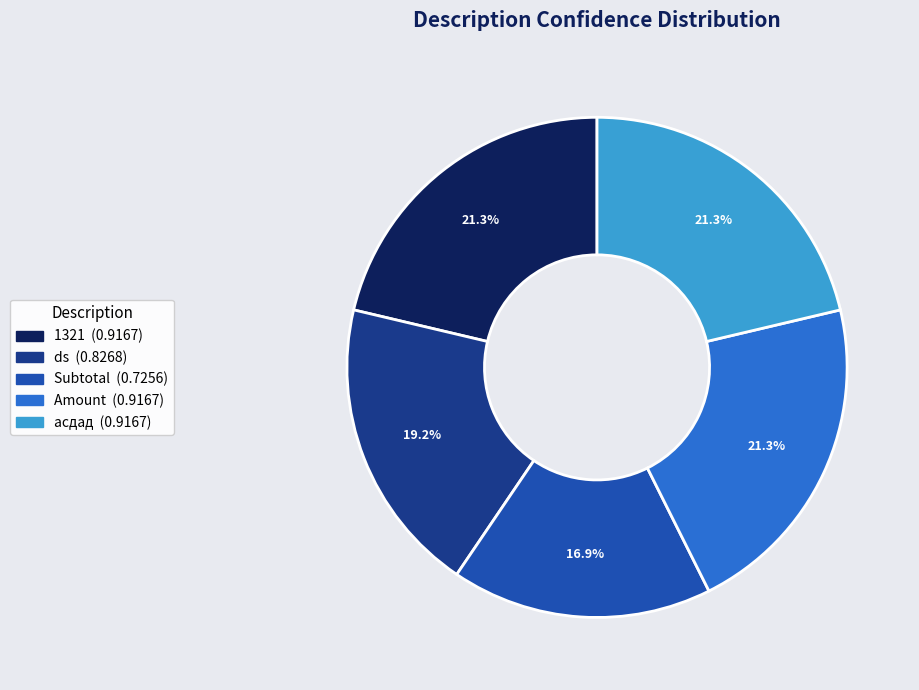

What percentage is the асдад slice, to the nearest percent?

21%